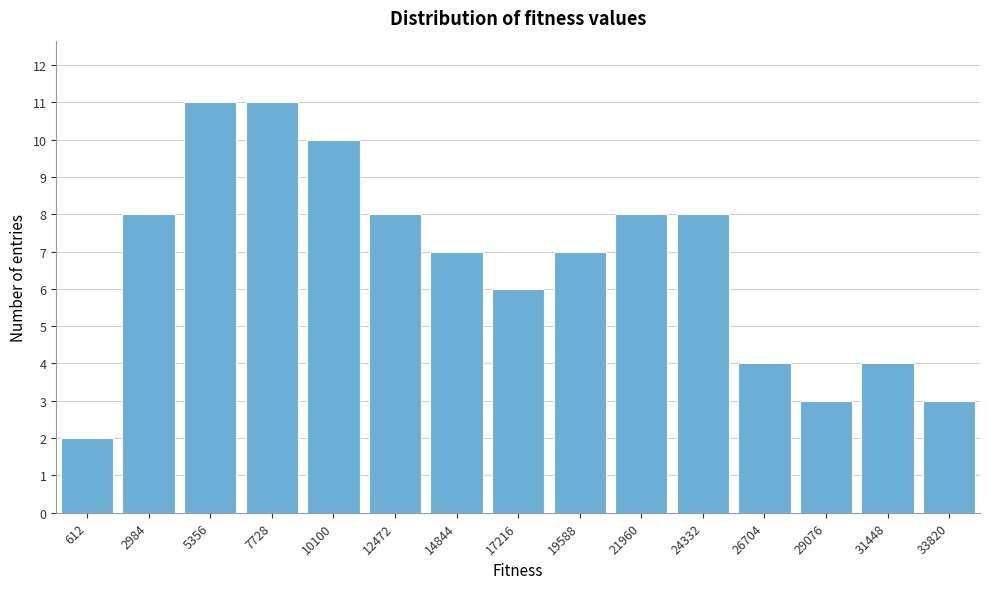

Reading right to left, what are all the values shown in this chart?

3	4	3	4	8	8	7	6	7	8	10	11	11	8	2